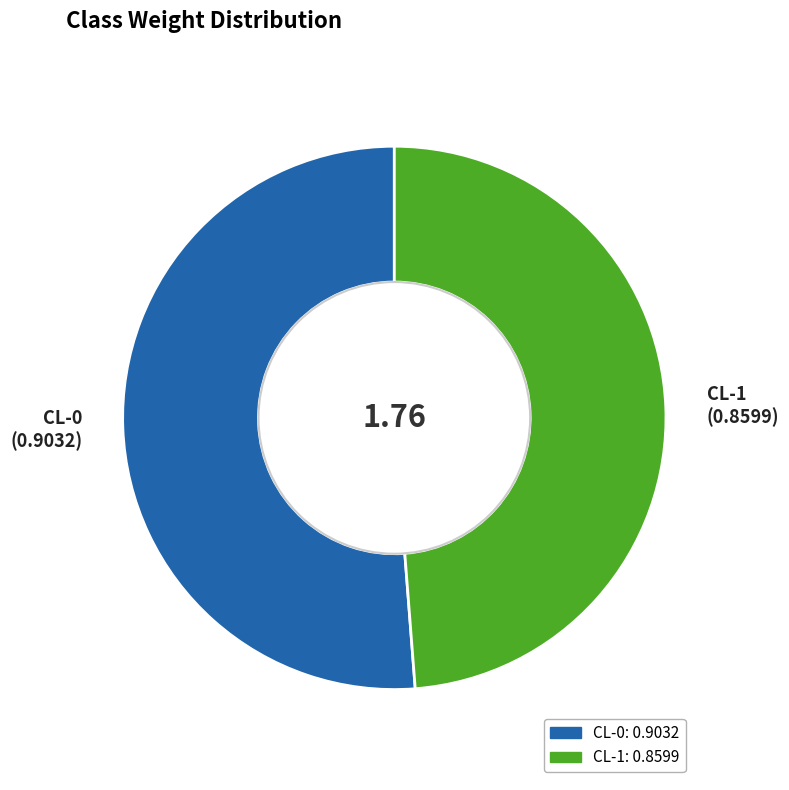

What is the majority slice?

CL-0